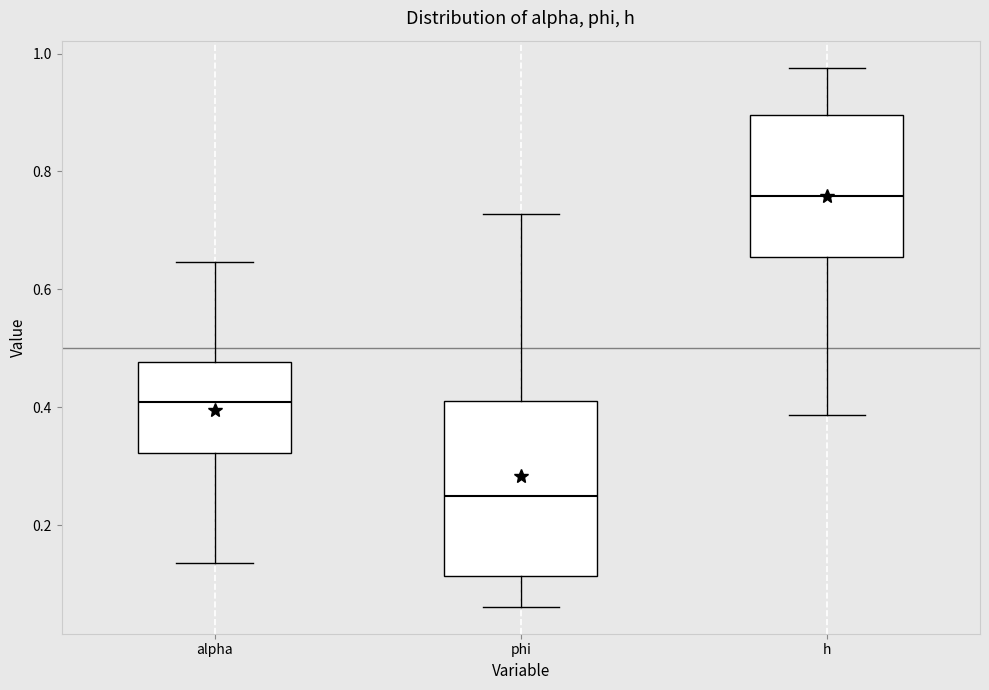

Which box's median line is the highest?

h